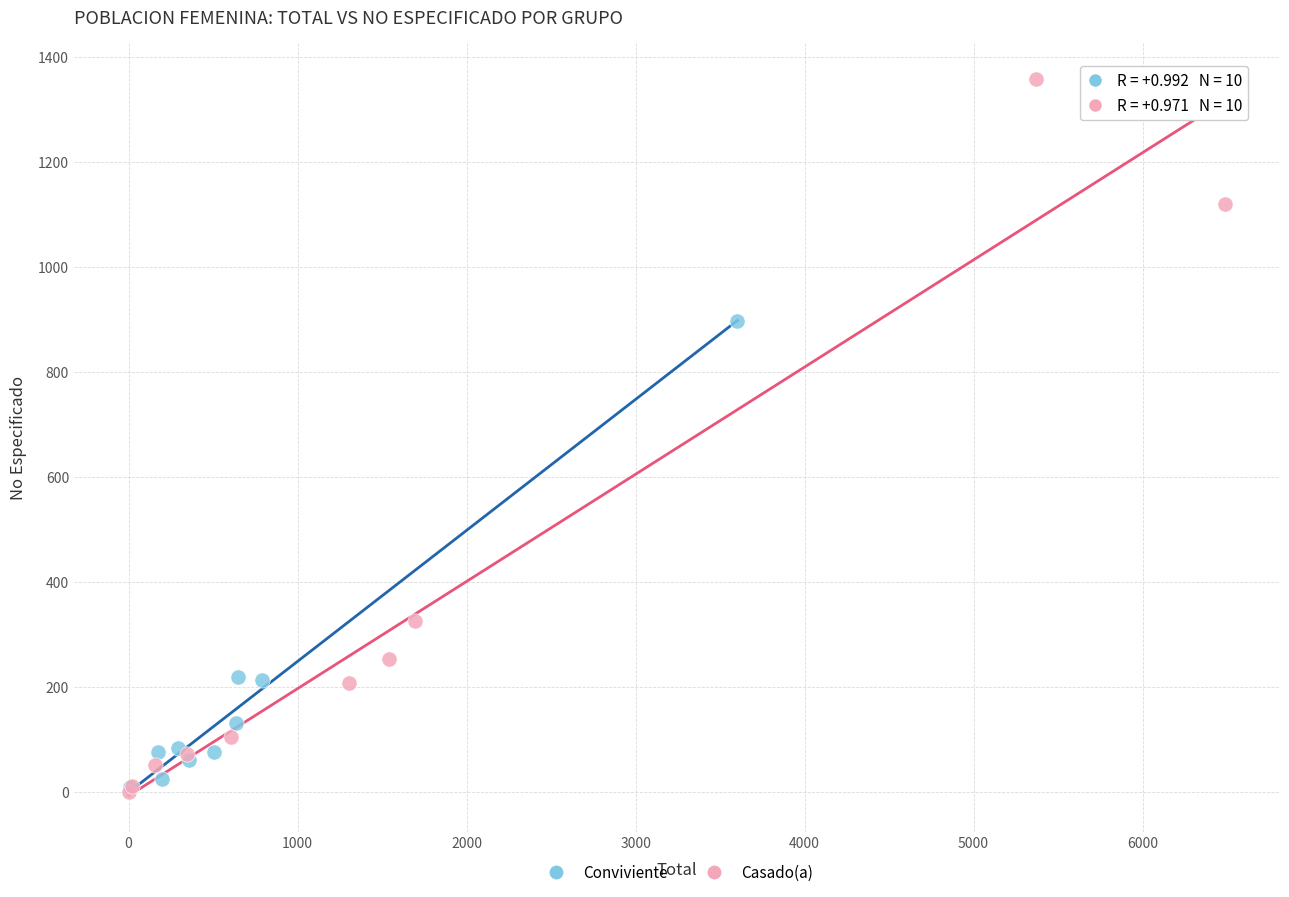

Which series has the largest Y range (max minus min)?

Casado(a)